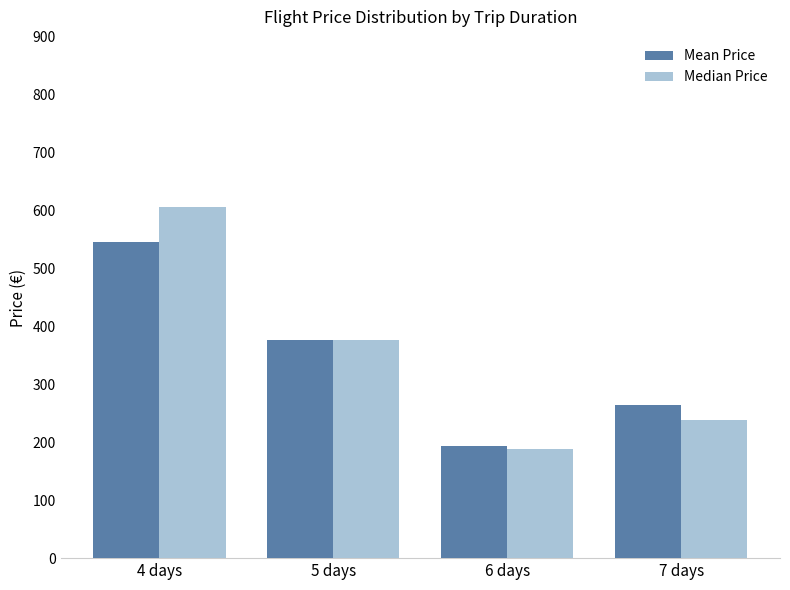

List the series in order of their peak value, highest first.

Median Price, Mean Price